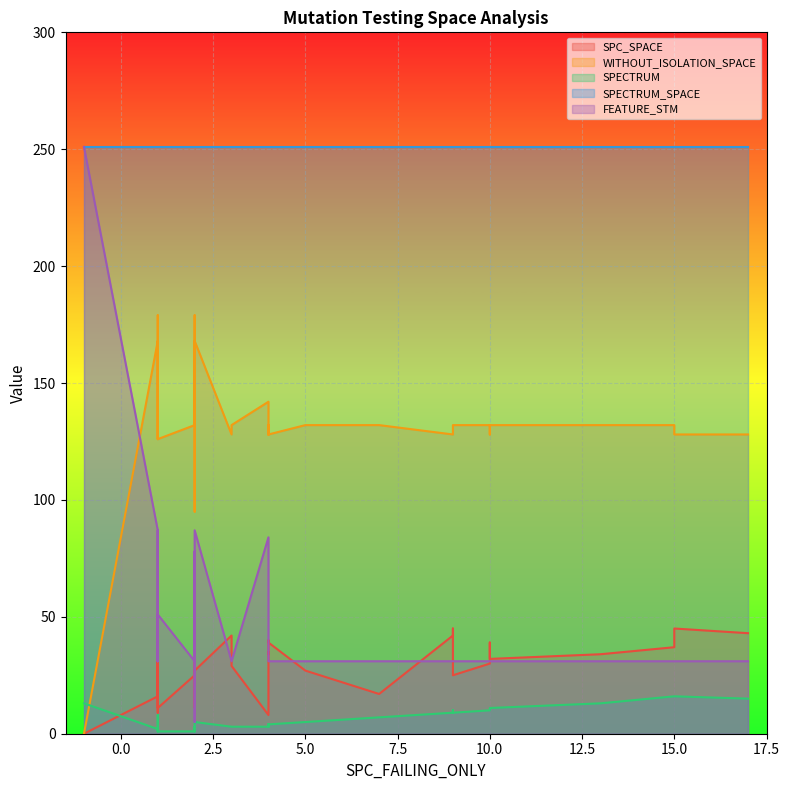

Which has a higher value, 13 or 4?

4